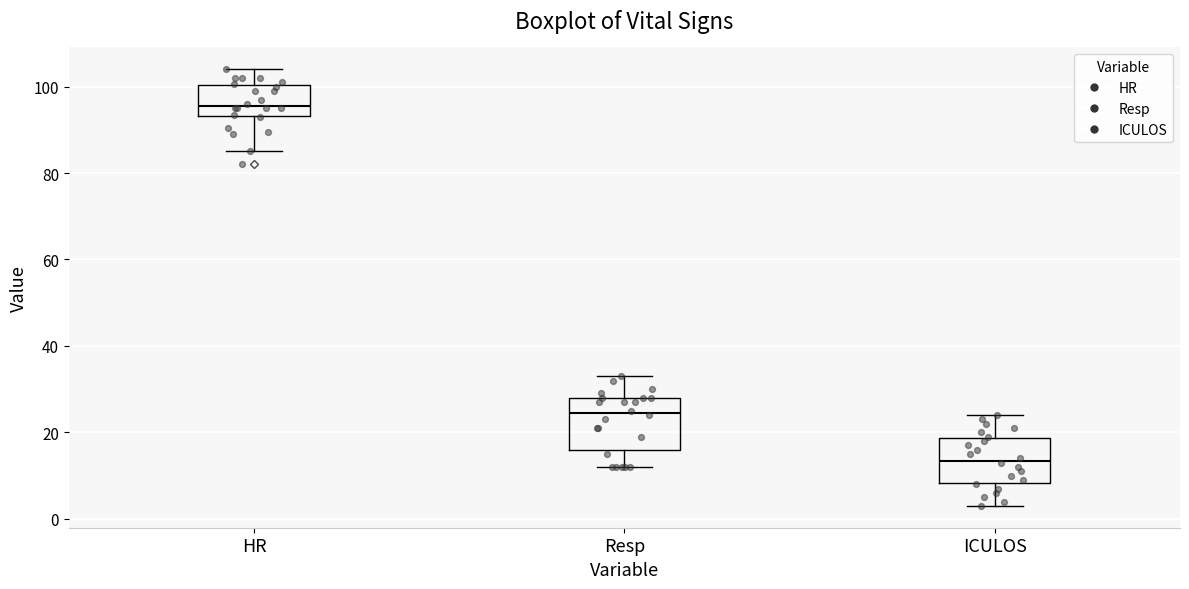

Reading left to right, read every box against the y-axis: the position of its median line, the range the box covers, and the ends of its whiskers. The values are not printed on the chart, so give them approximately, as read against the axis.

HR: median 96, box 94 to 100, whiskers 86 to 104
Resp: median 24, box 16 to 28, whiskers 12 to 34
ICULOS: median 14, box 8 to 18, whiskers 4 to 24